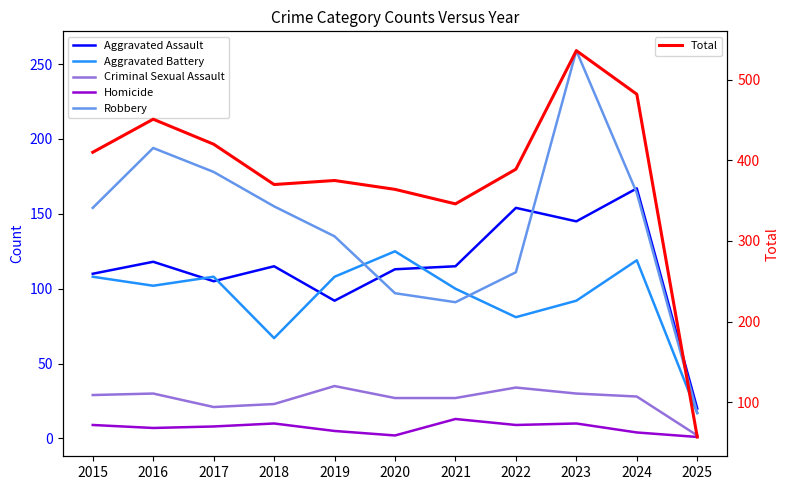

At how many categories does at least one series exceed 377?

6